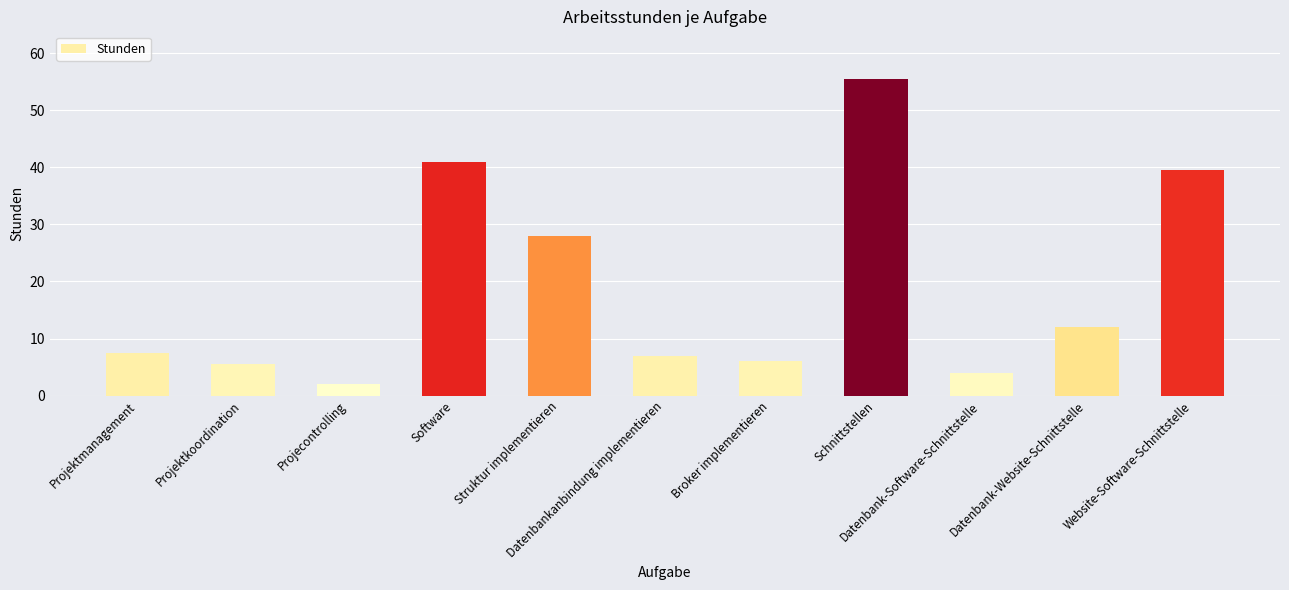

What is the value of the 9th bar from the left?

4.0